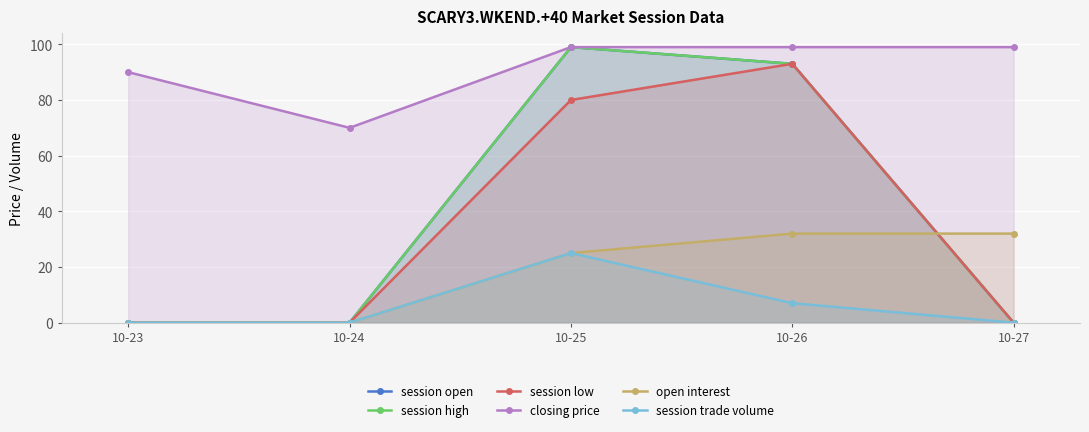

What are all the series names shown in the legend?

session open, session high, session low, closing price, open interest, session trade volume